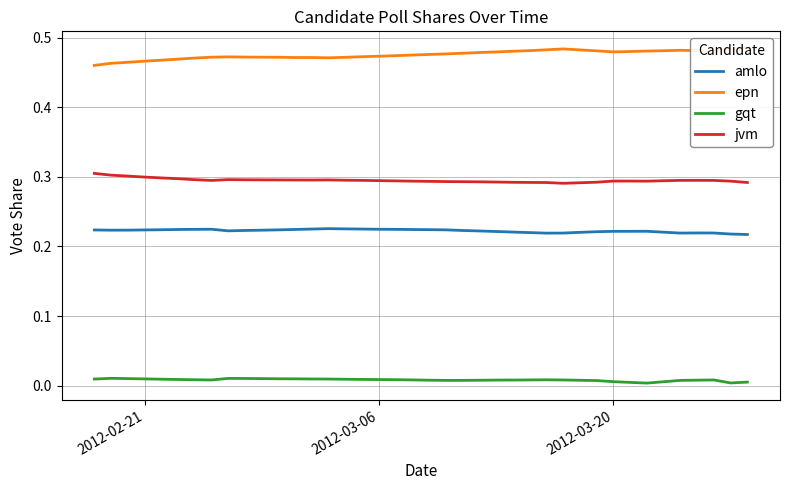

True or false: epn and amlo intersect in this chart.

False